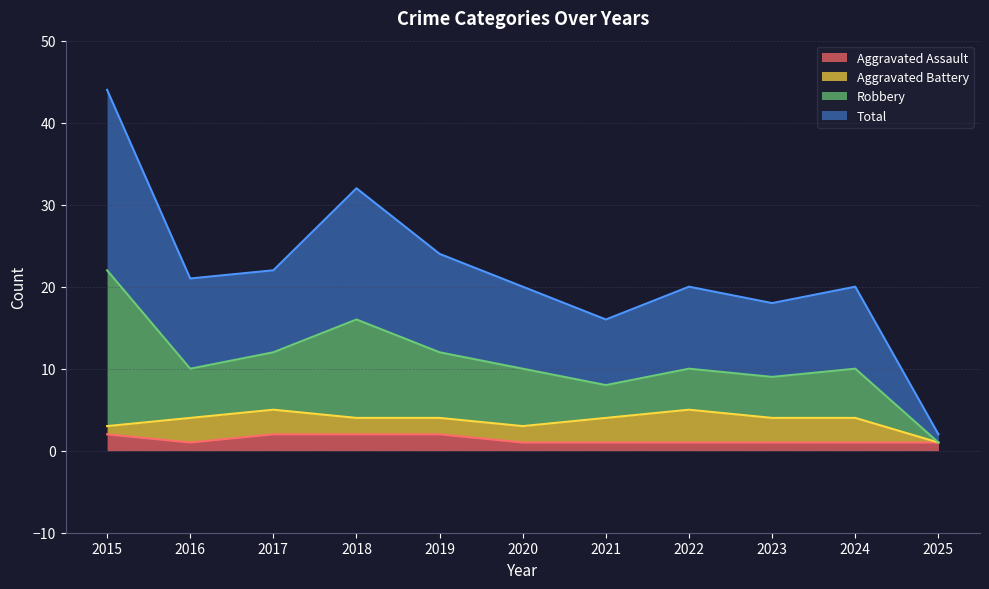

What are all the series names shown in the legend?

Aggravated Assault, Aggravated Battery, Robbery, Total